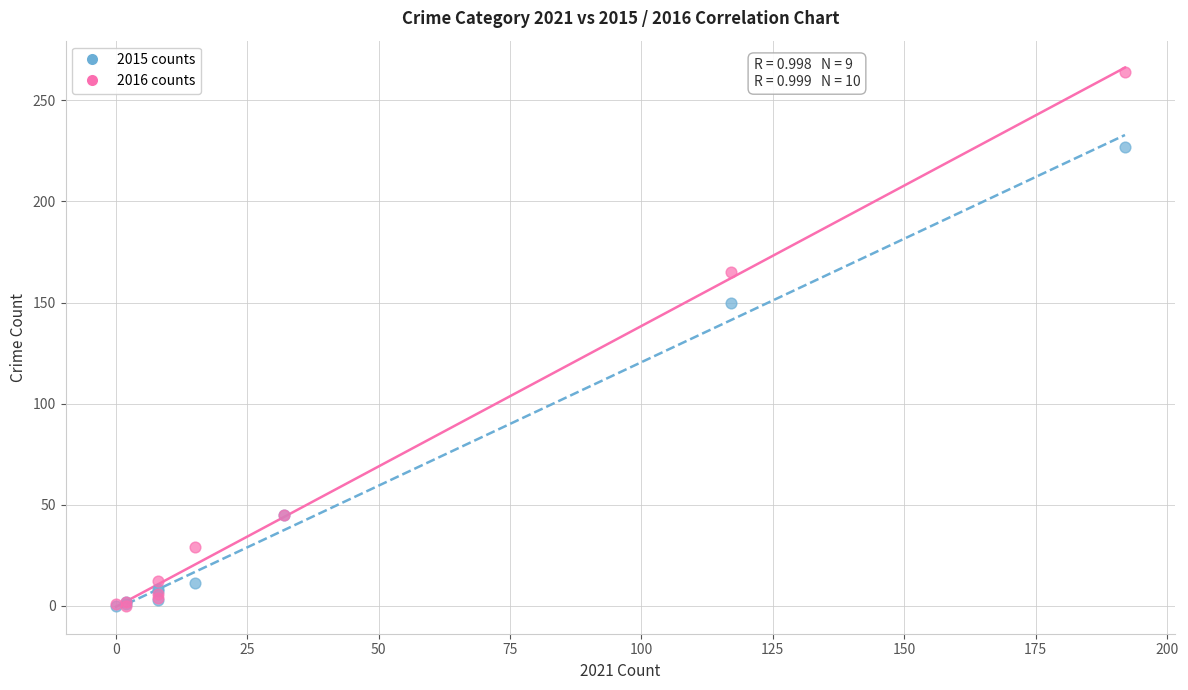

Which series has the widest spread of Y values?

2016 counts